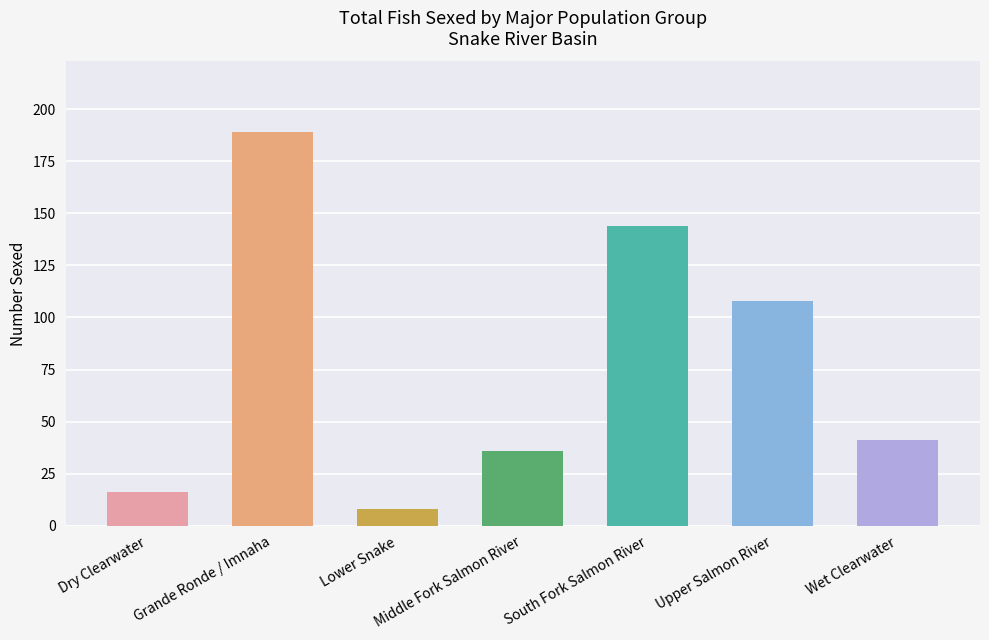

Reading left to right, list all the values displayed in this chart.

16	189	8	36	144	108	41